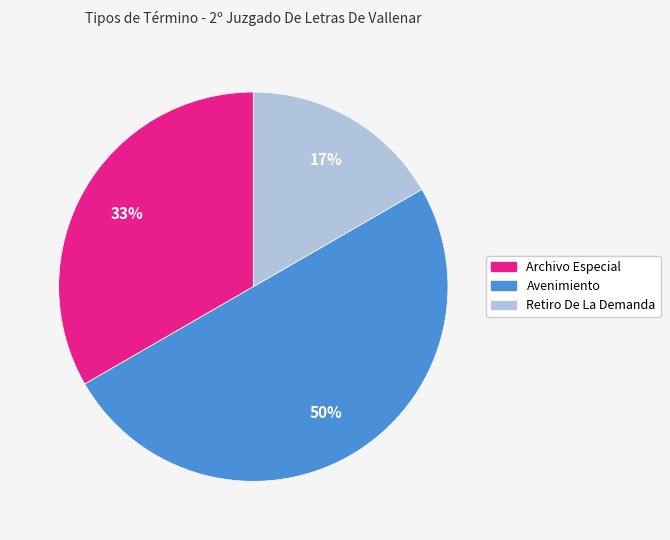

What is the smallest slice in the pie chart?

Retiro De La Demanda